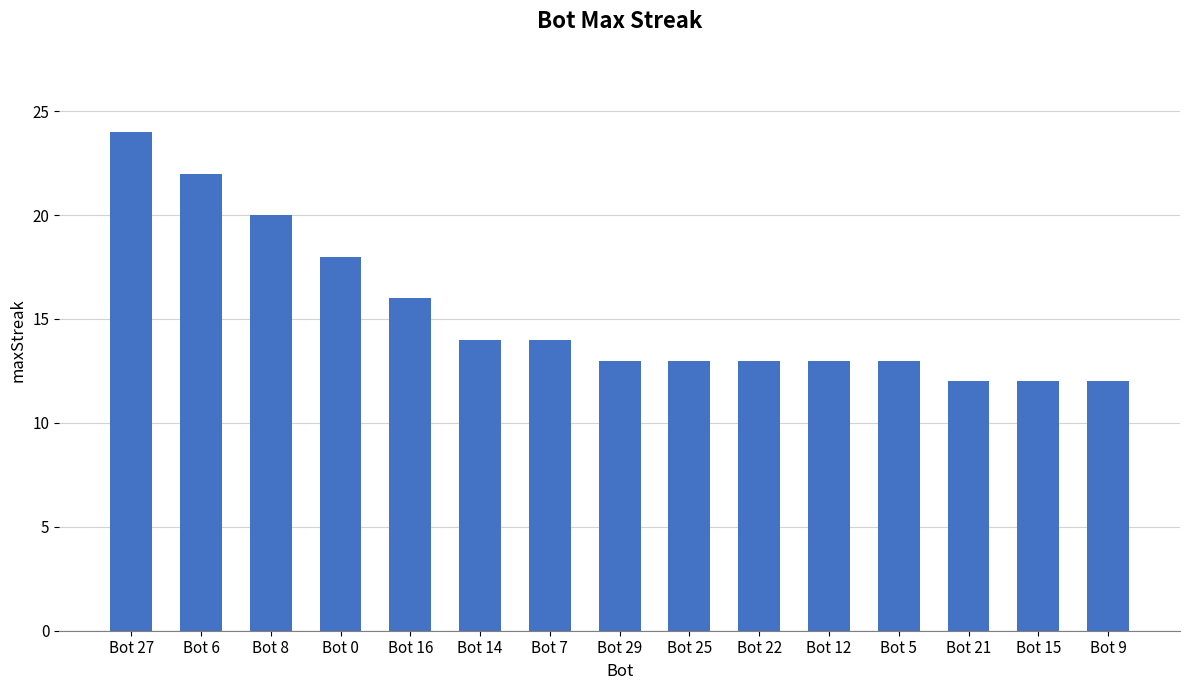

What is the difference between the second highest and minimum values?

10